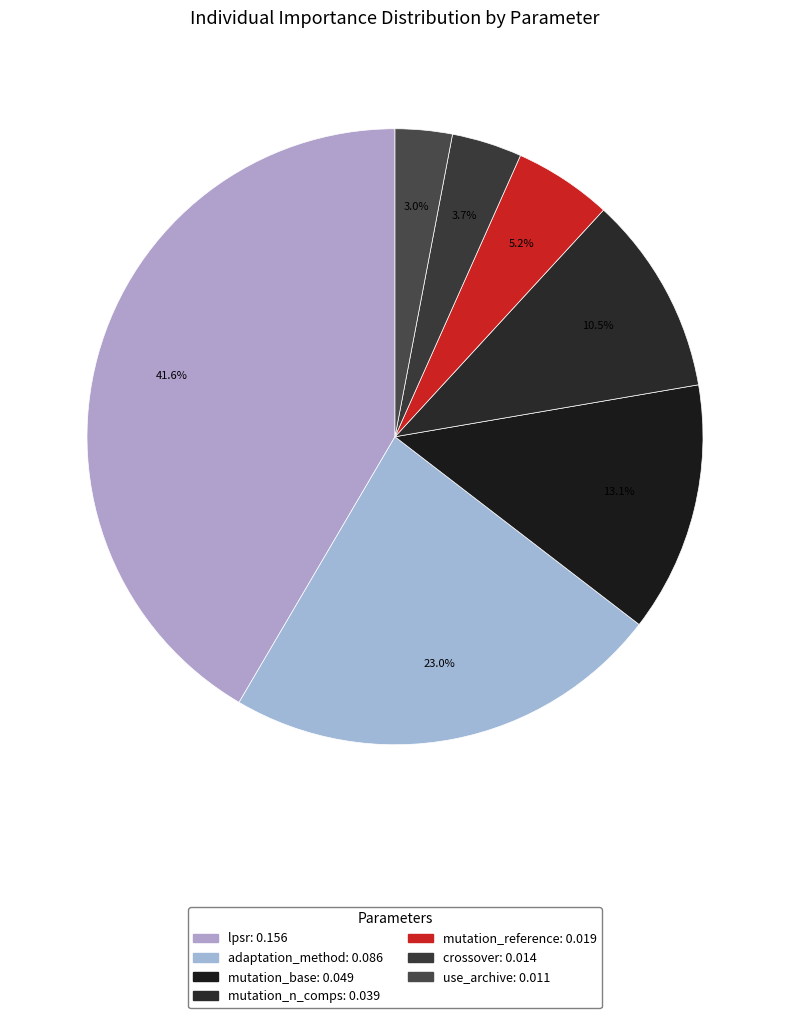

Is it true that crossover is 4% of the pie?

True